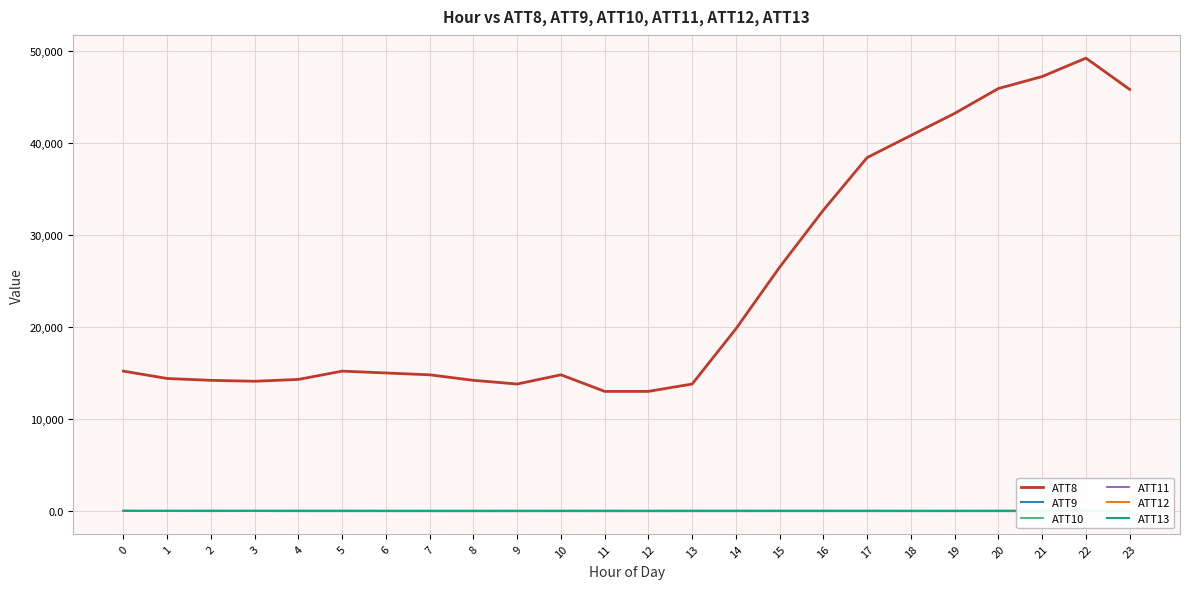

What is the value of the ATT11 point at the 1st from the left?

18.3